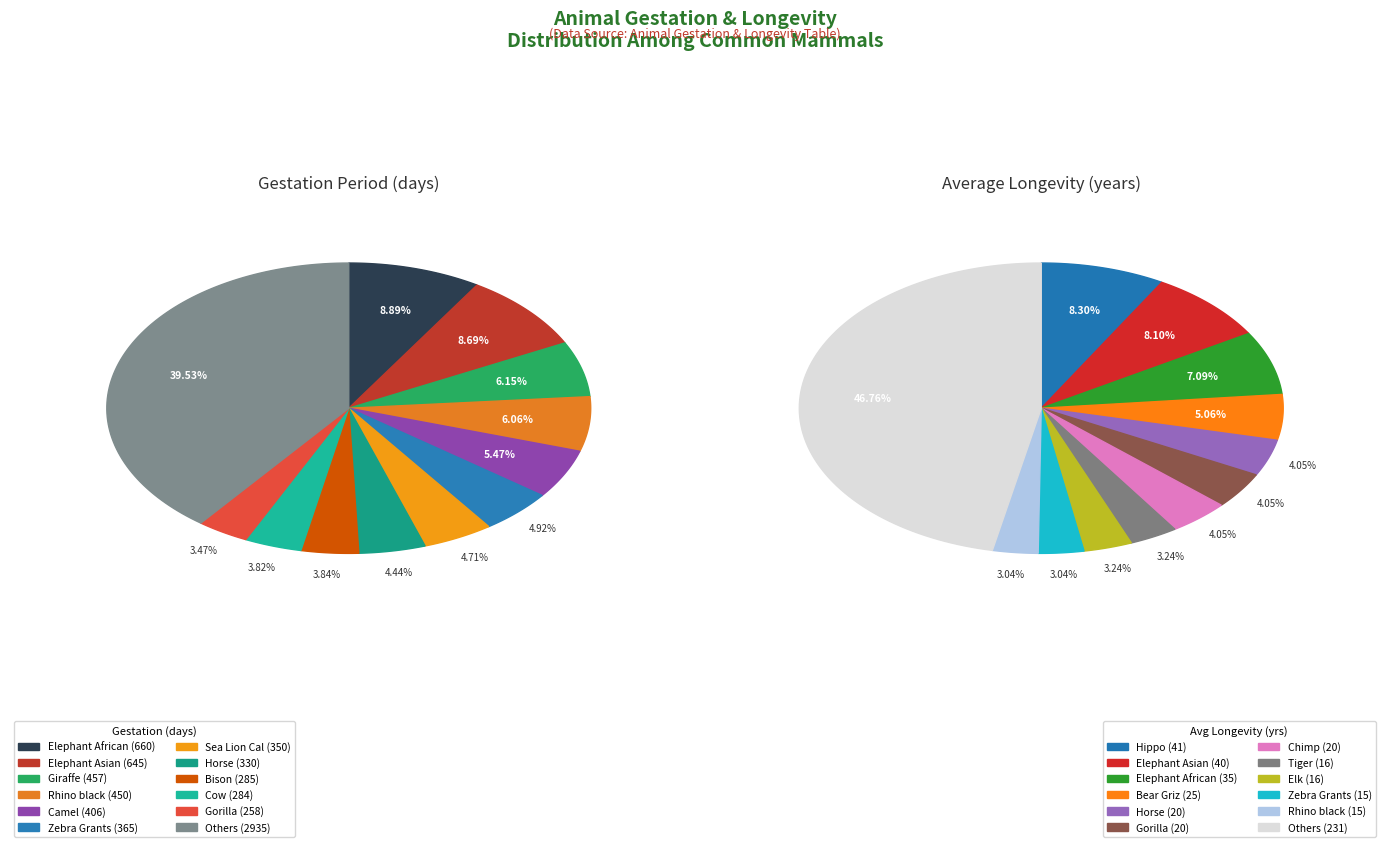

Does any single category account for the majority?

No